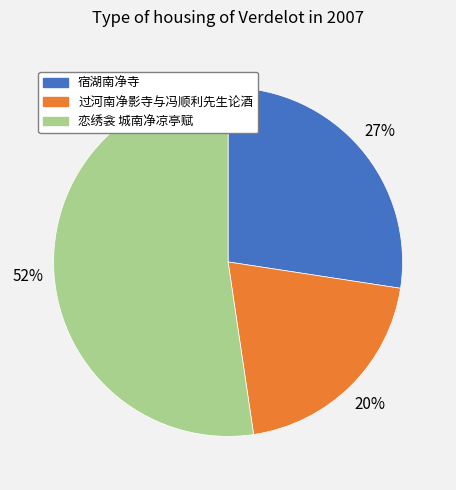

Approximately how many times larger is the value at 恋绣衾 城南净凉亭赋 compared to 宿湖南净寺?

1.9